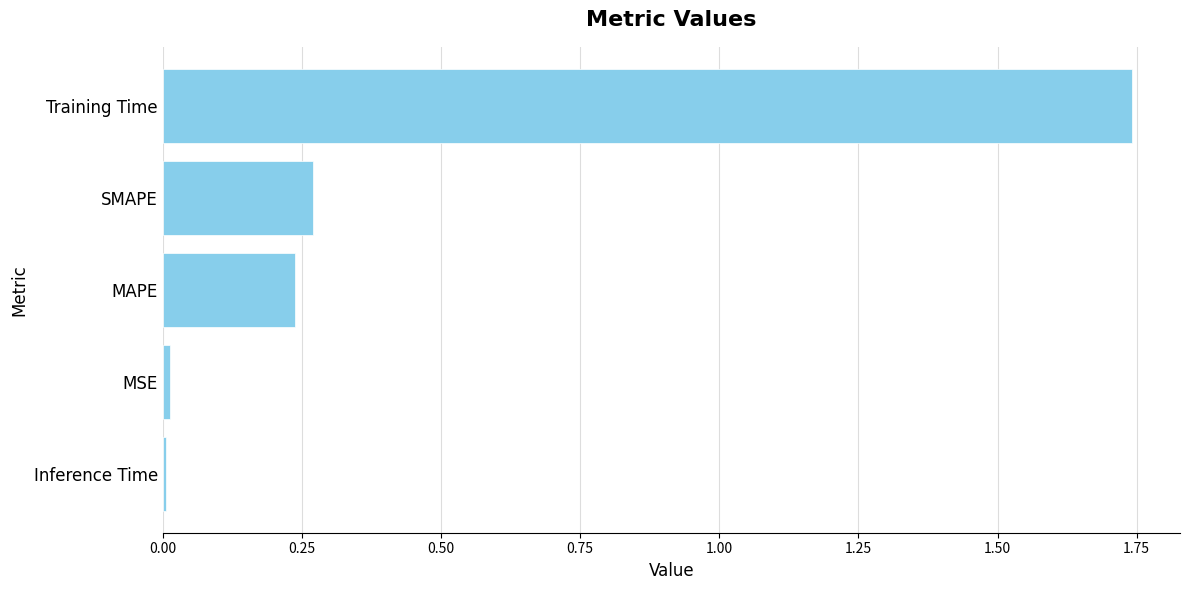

Between Inference Time and Training Time, which is larger?

Training Time